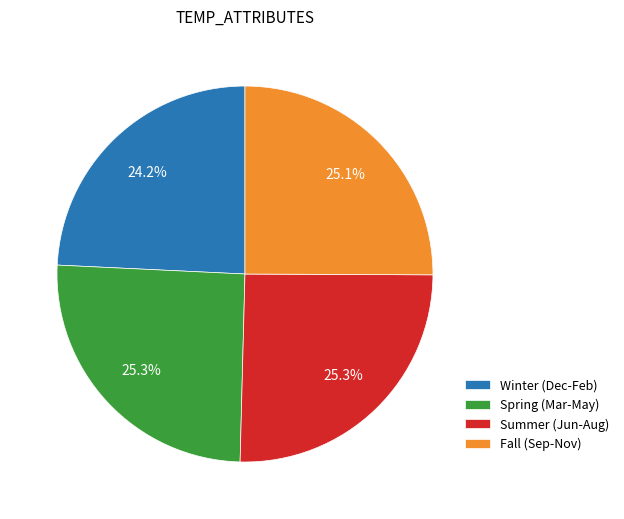

What is the ratio of the value at Spring (Mar-May) to the value at Winter (Dec-Feb)?

1.0